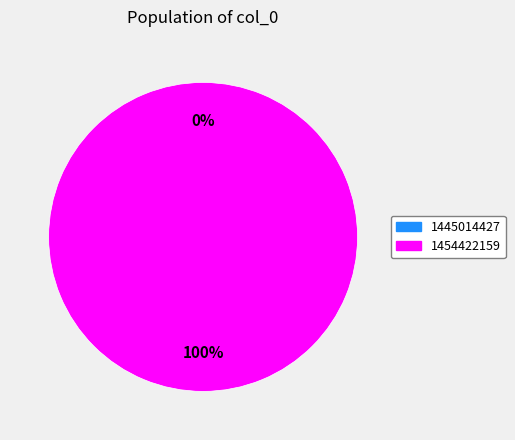

Which category has the smallest portion of the pie?

1445014427